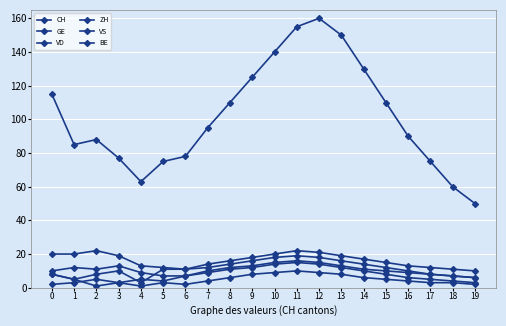

What is the total value across all series at 18?

92